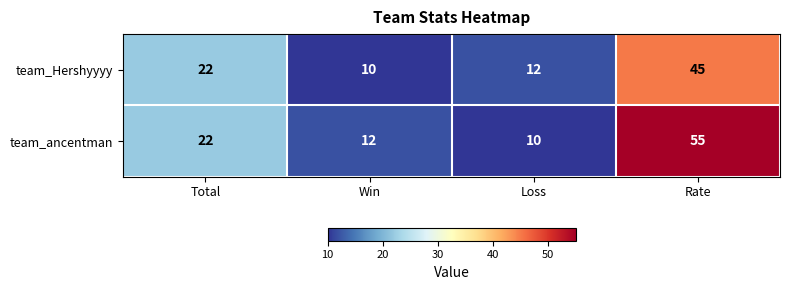

The value of team_ancentman at Total is 15. True or false?

False